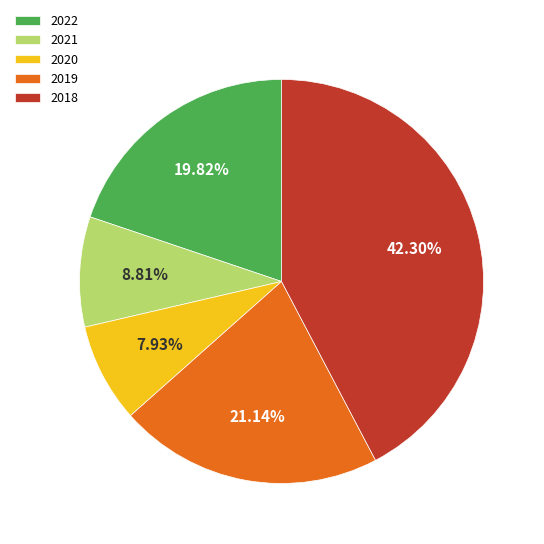

The 2018 slice represents 42% of the pie. True or false?

True